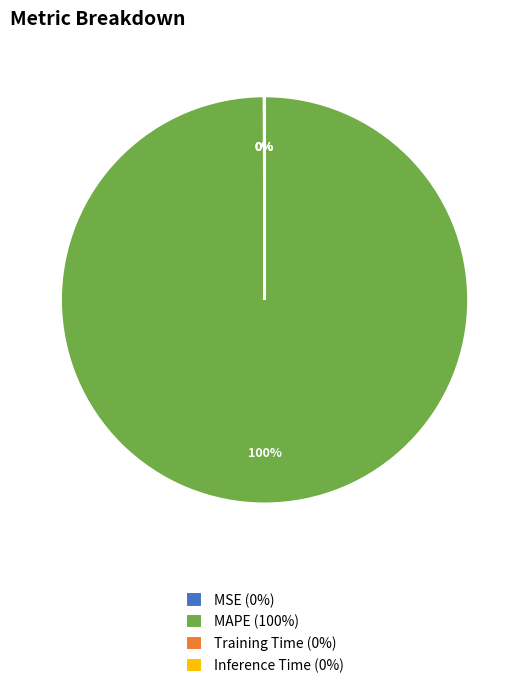

Is it true that MAPE (100%) is 100% of the pie?

True